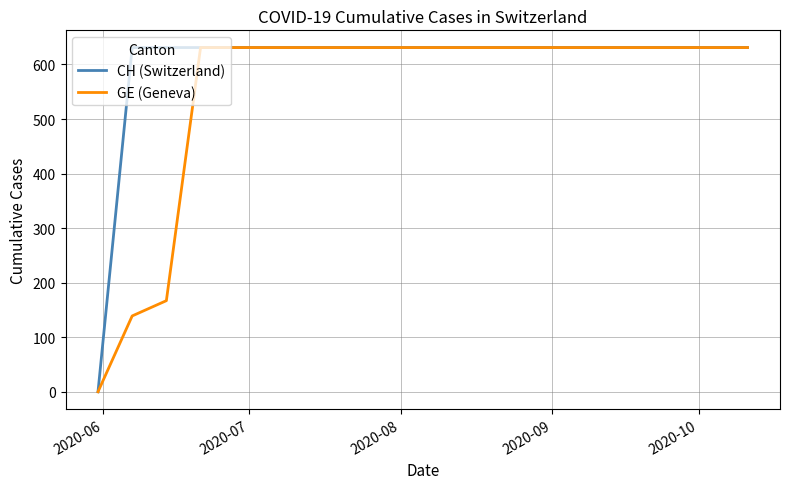

Which series has the largest total across all categories?

CH (Switzerland)